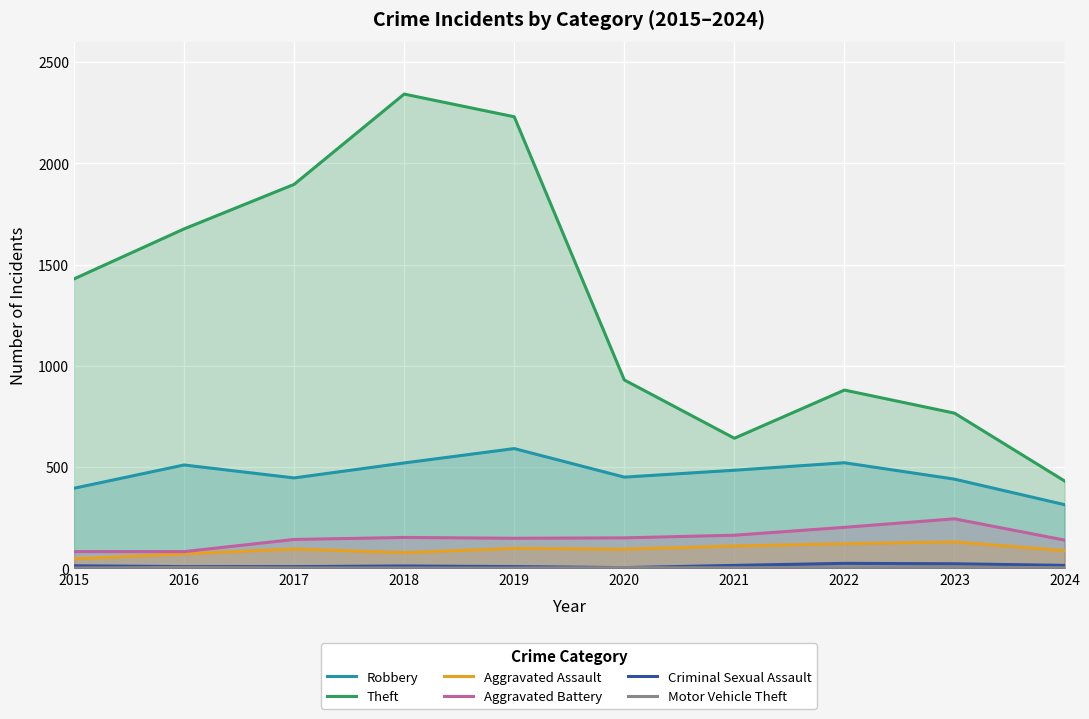

Is it true that Robbery equals 440 at 2023?

True